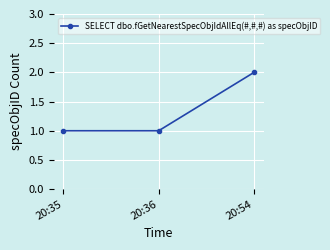

What is the value of the 1st point from the left?

1